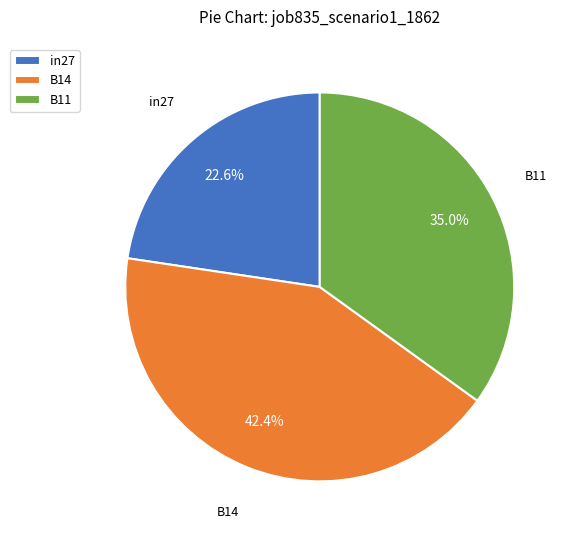

To the nearest percent, what is the difference between the B14 and in27 slice percentages?

20%